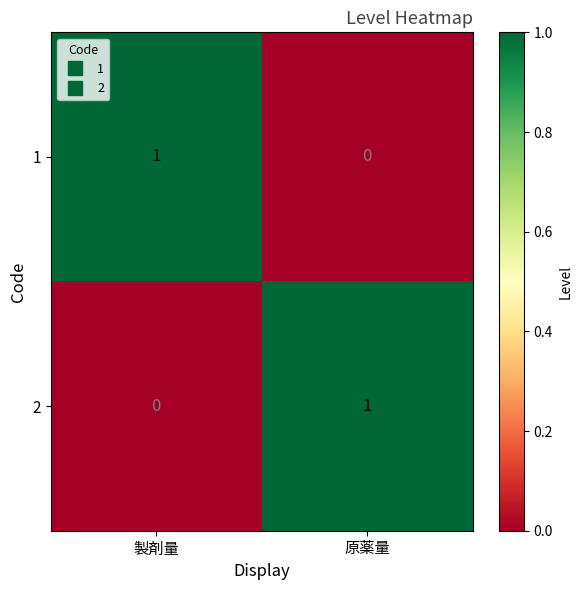

What is the spread (max minus min) of values at 原薬量?

1